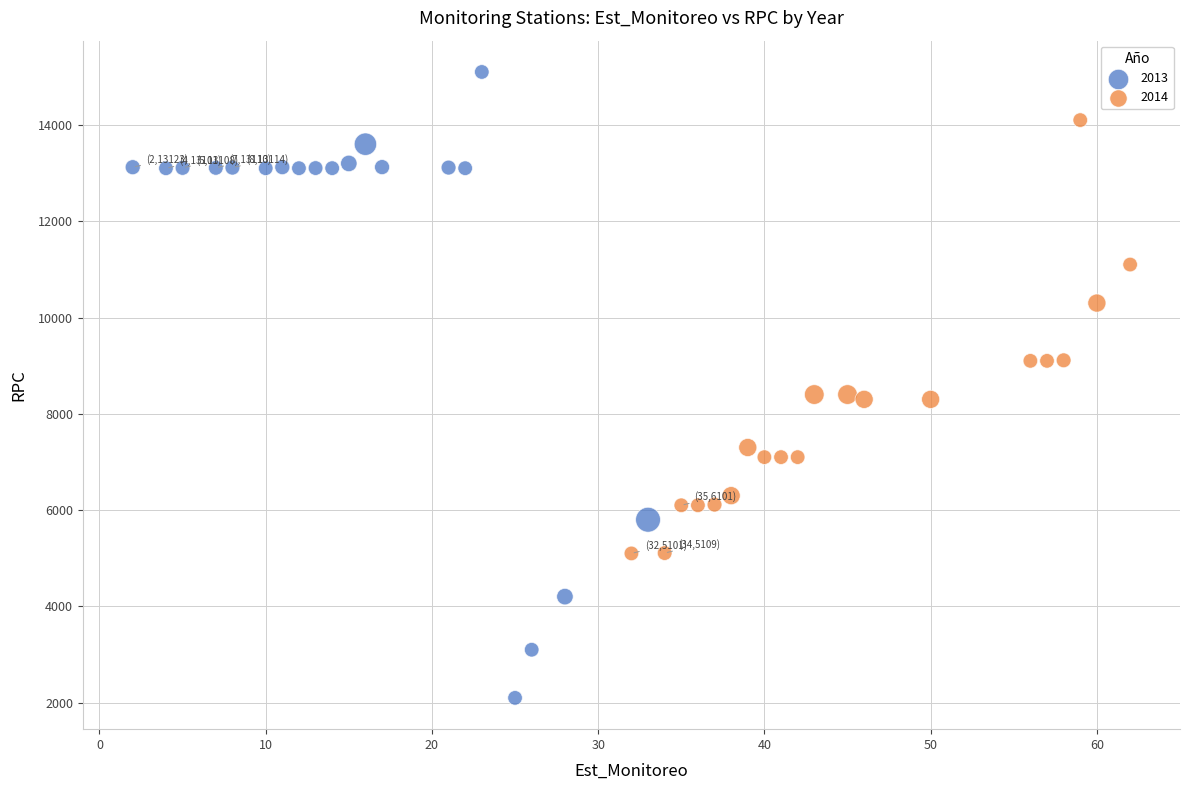

Which series contains the lowest Y value?

2013